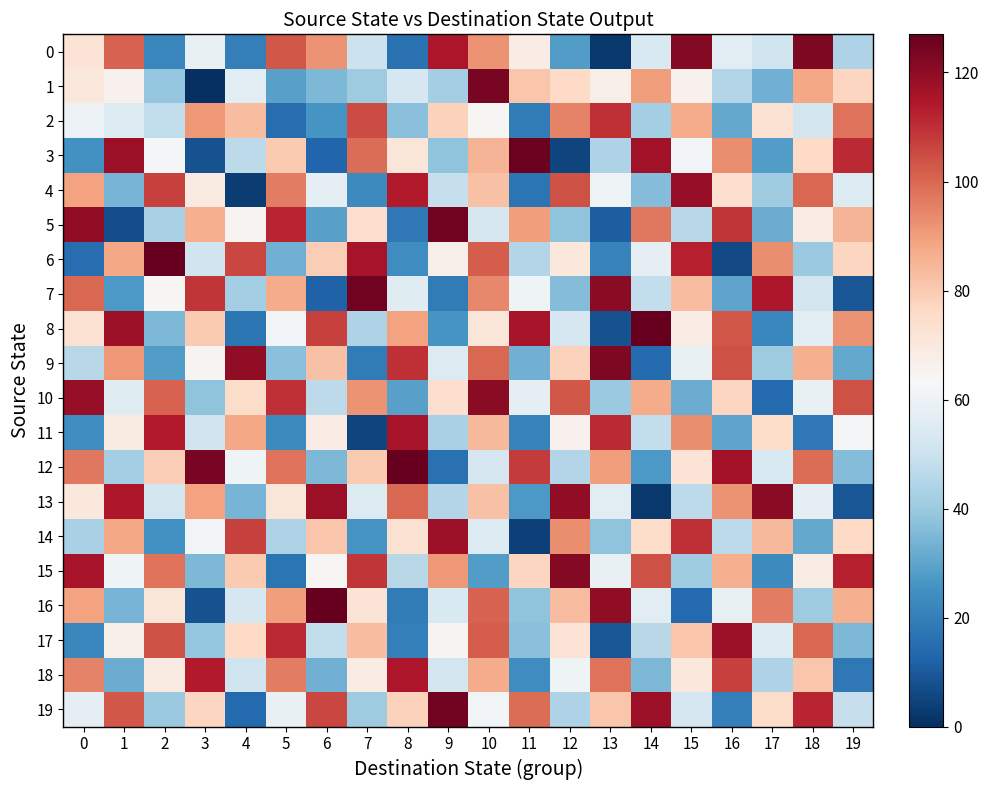

How many data points does each series have?

20